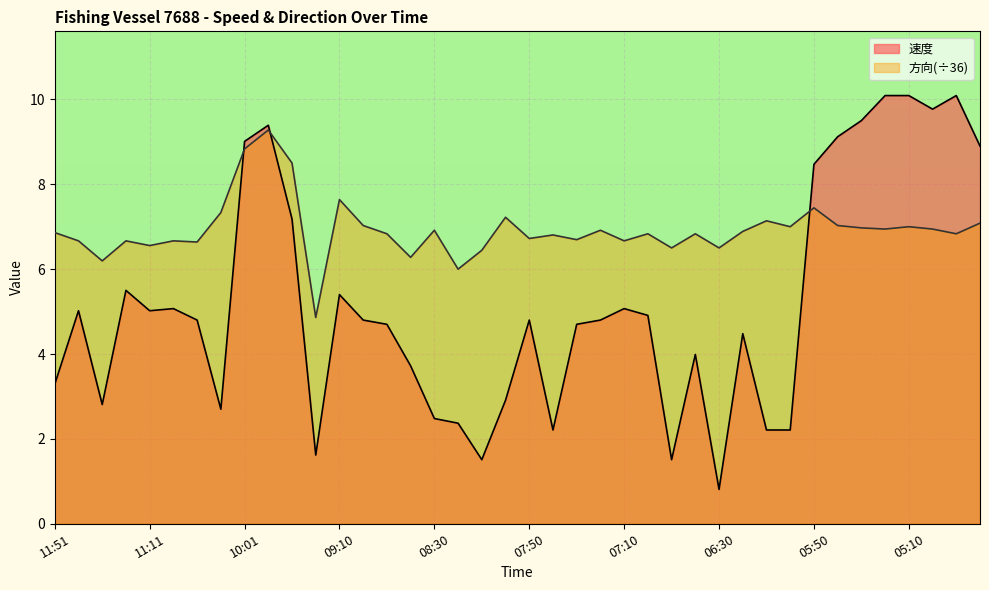

What is the difference between the highest and lowest values at 05:30?

2.5